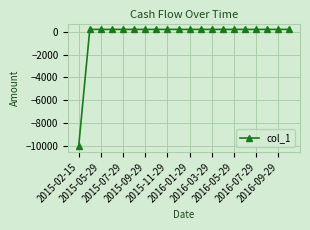

What is the sum of all values?

-6200